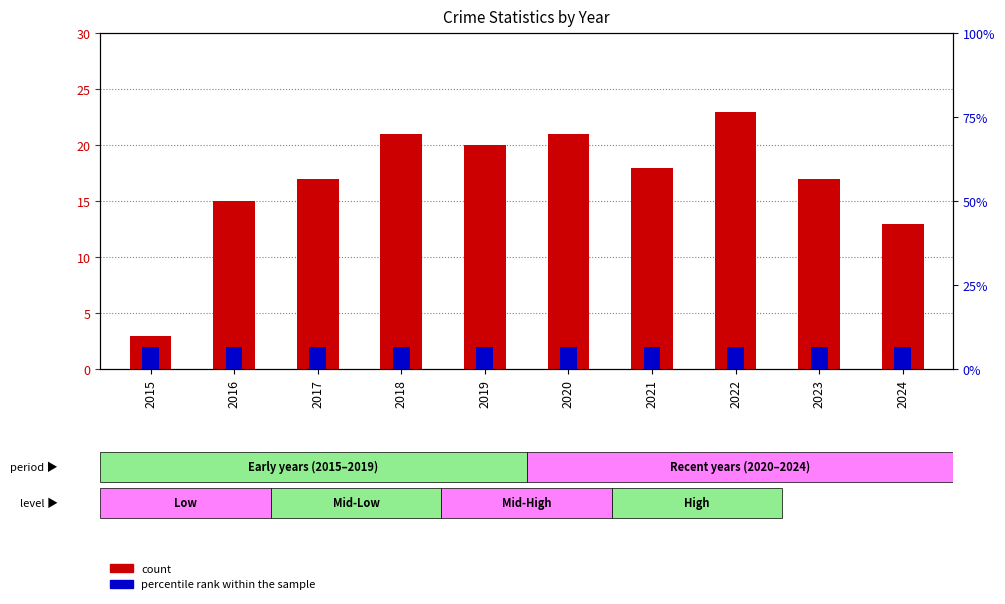

Reading right to left, what are all the values shown in this chart?

count: 13	17	23	18	21	20	21	17	15	3
percentile rank within the sample: 2	2	2	2	2	2	2	2	2	2